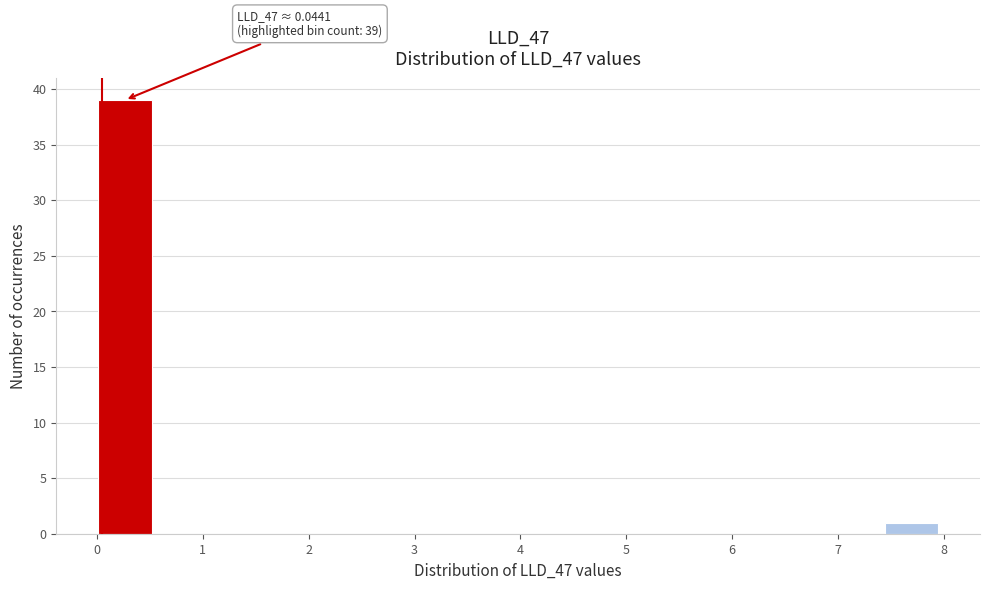

Which range on the x-axis has the tallest bar?

0.0 to 0.5